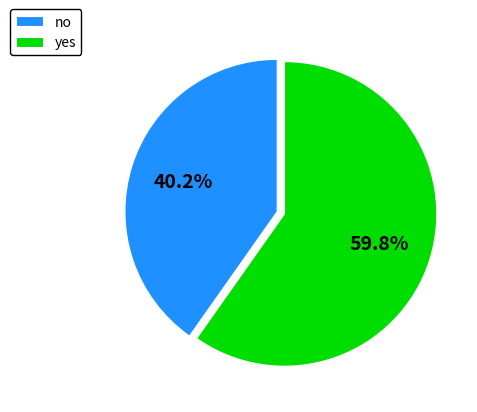

Does yes account for over 50% of the chart?

Yes